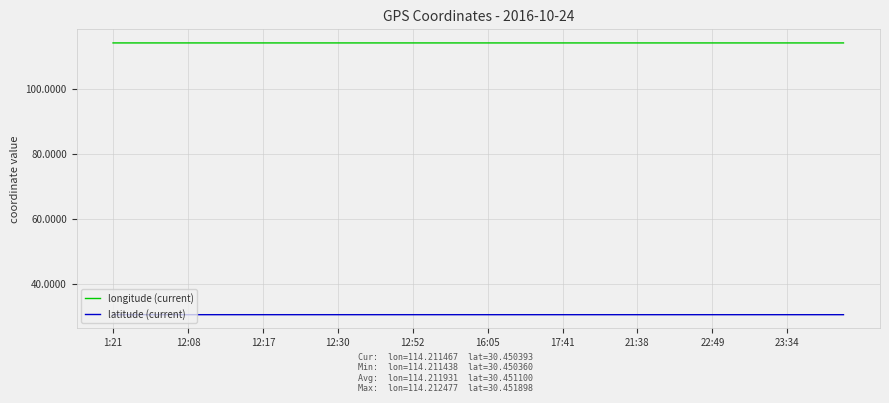

True or false: longitude (current) and latitude (current) intersect in this chart.

False